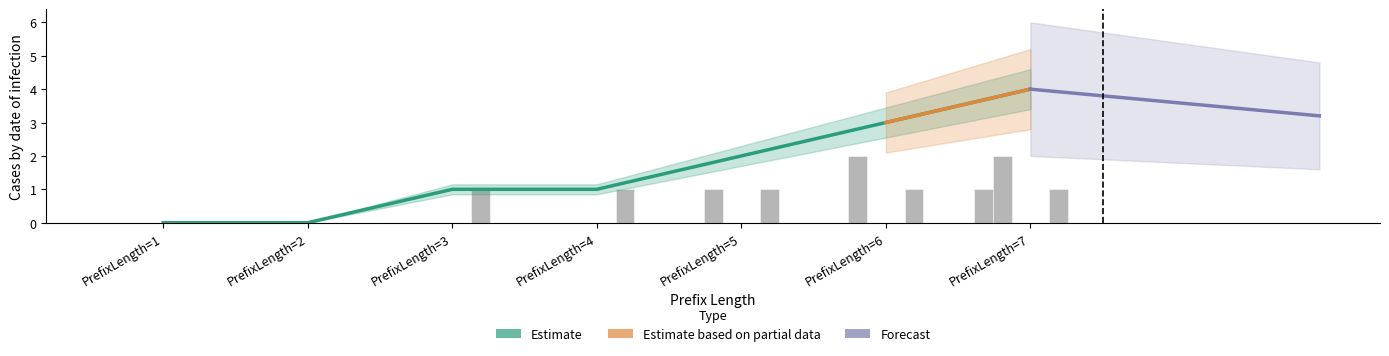

What is the difference between the Admission NC values at PrefixLength=2 and PrefixLength=5?

1